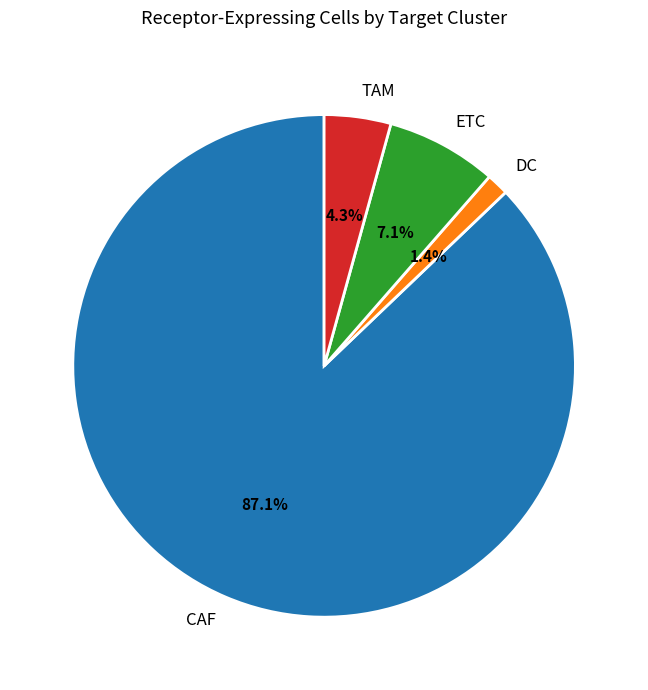

Which slice is the largest?

CAF